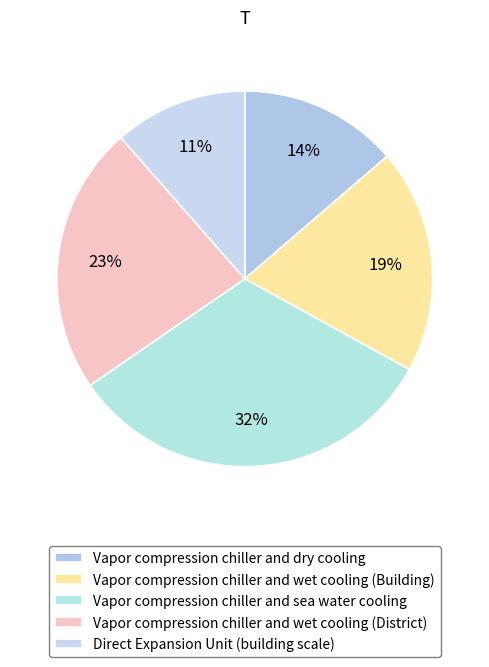

How many segments does this pie chart have?

5